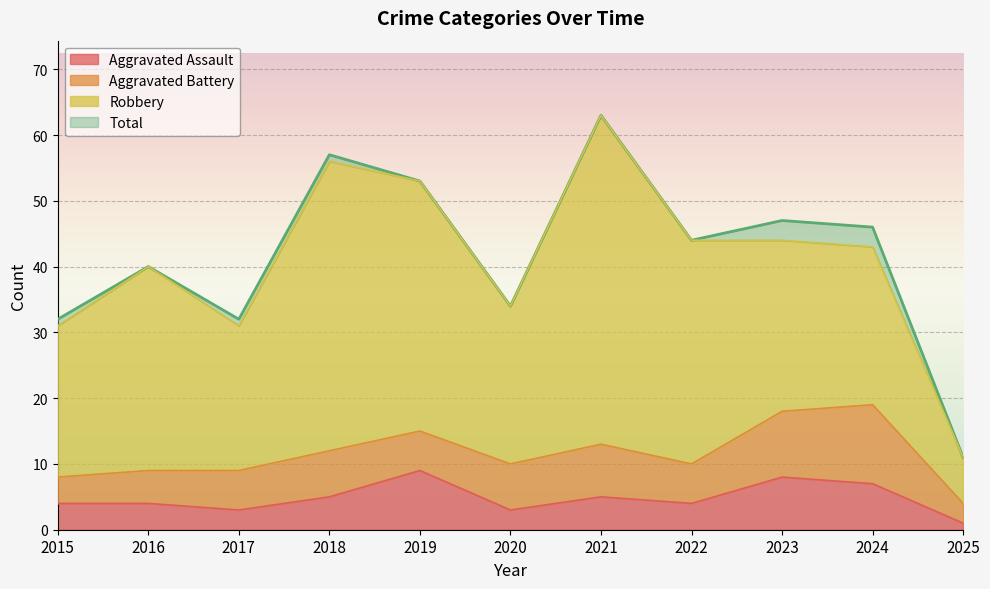

True or false: Aggravated Assault has a value of 4 at 2022.

True